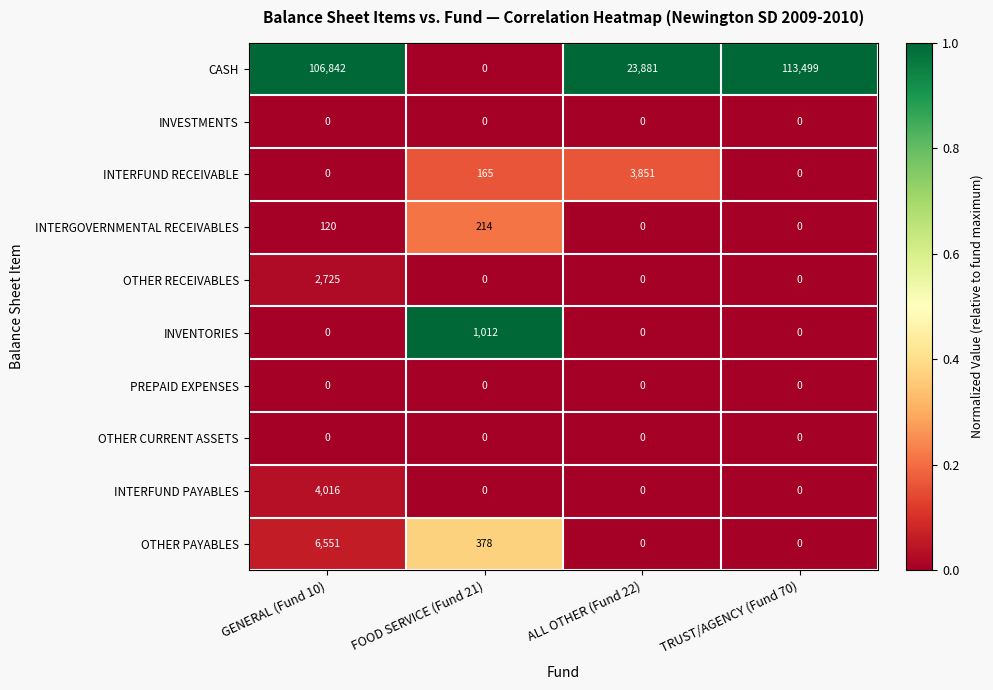

What is the highest value of the CASH series?

113499